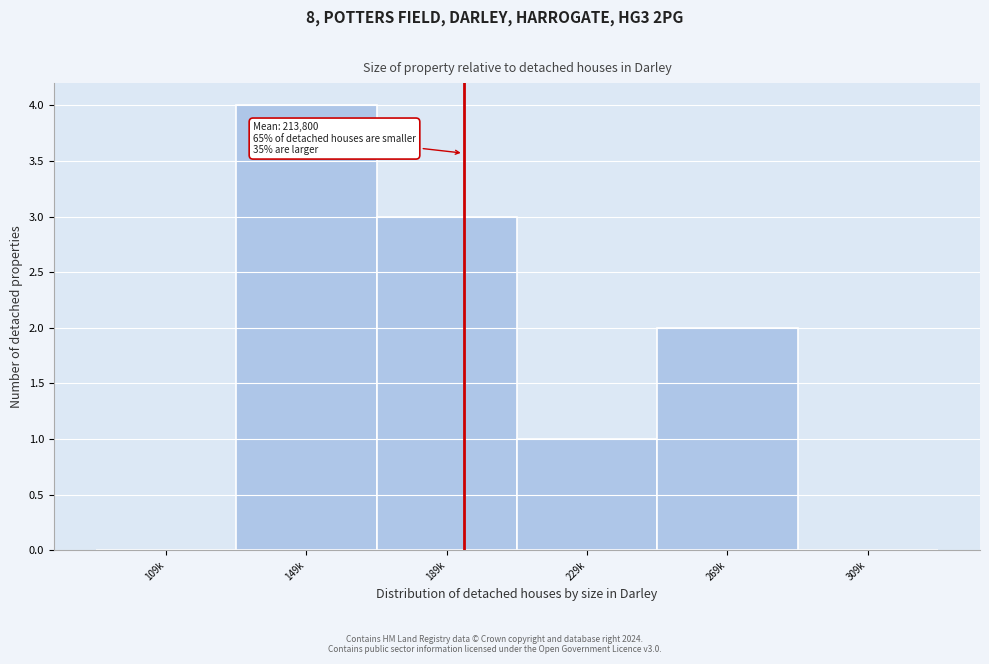

Reading left to right, transcribe all the data shown in this chart.

109k=0	149k=4	189k=3	229k=1	269k=2	309k=0